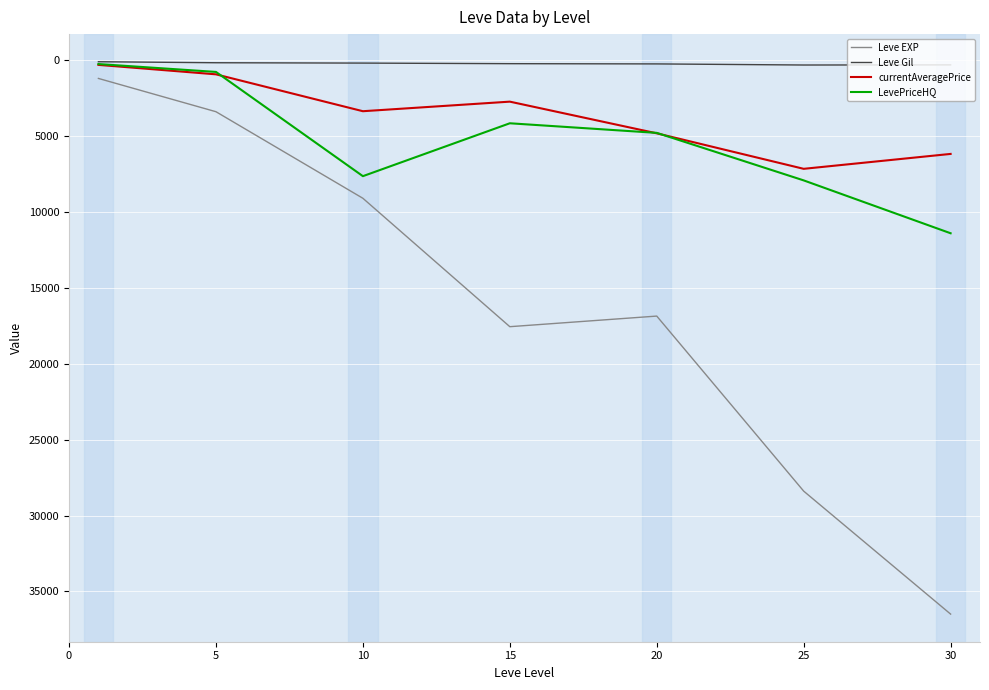

How many values in the Leve EXP series are below 16865?

3